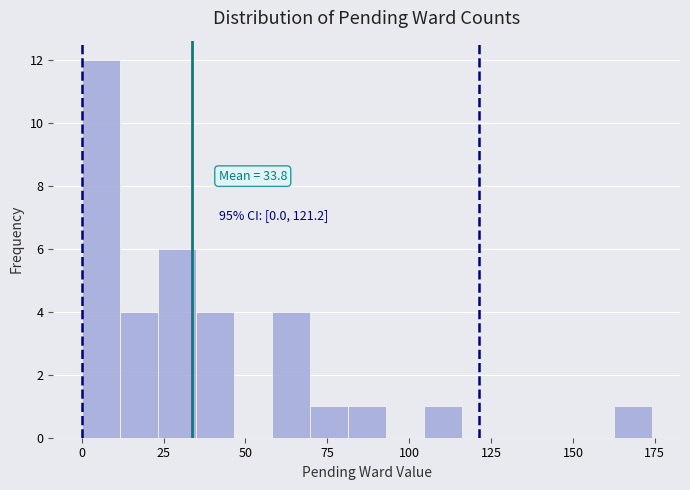

Read against the x-axis, roughly where is the centre of the tallest bar?

5